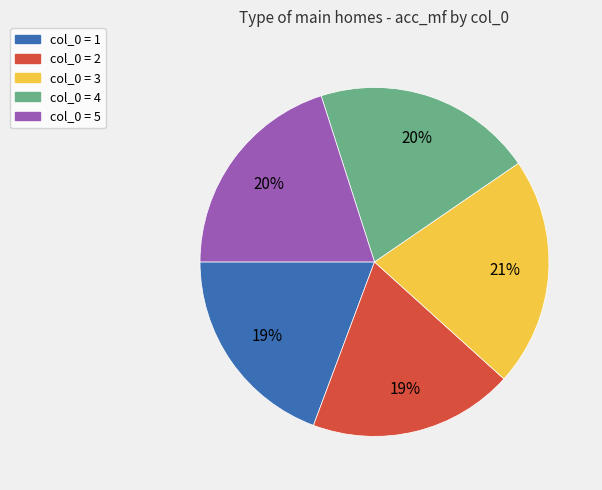

Is there any slice that represents more than half of the pie?

No